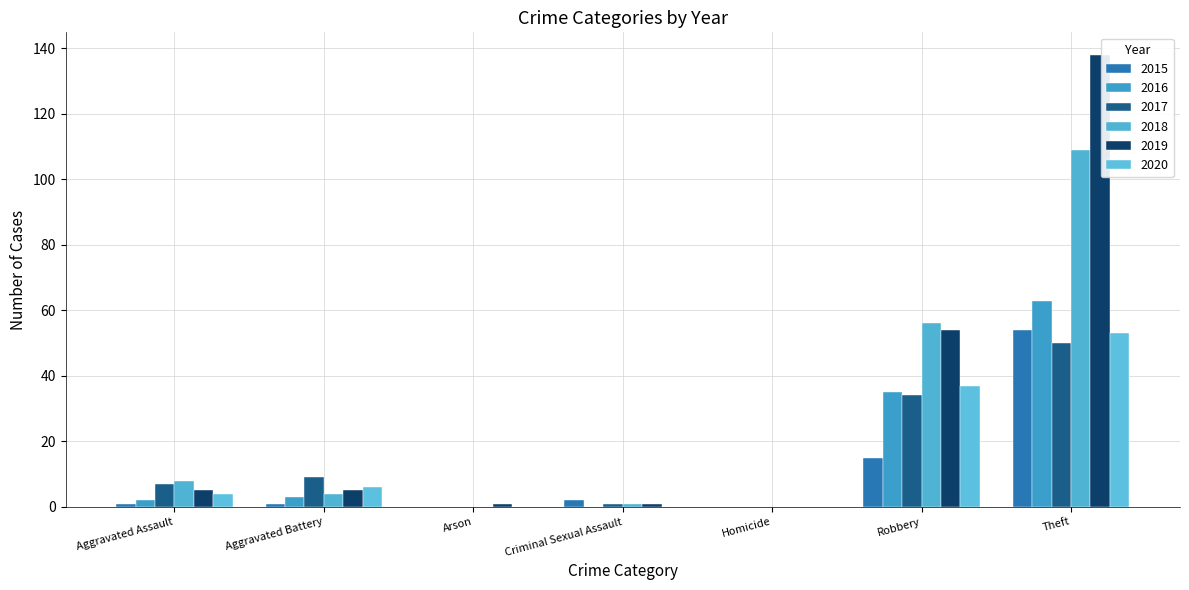

Does the chart contain stacked bars?

No